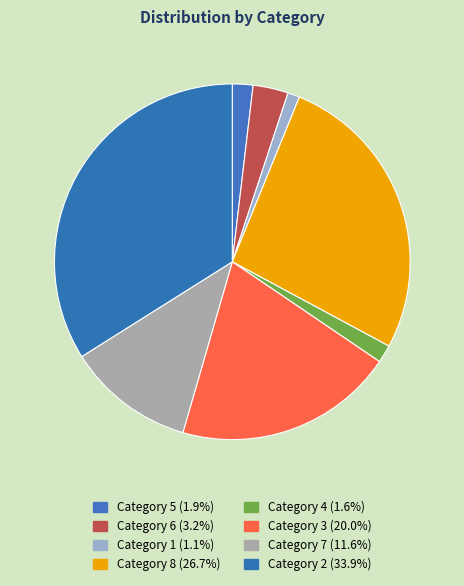

How many segments does this pie chart have?

8